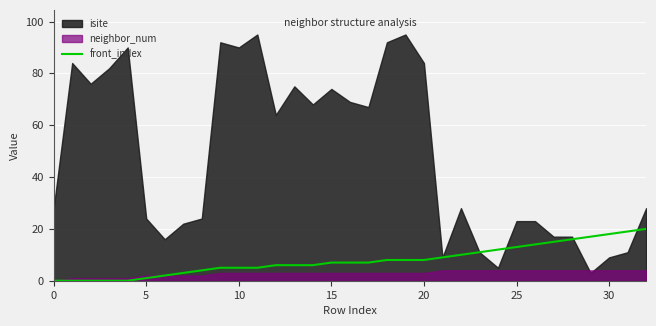

Where does the data first go above 7?

18